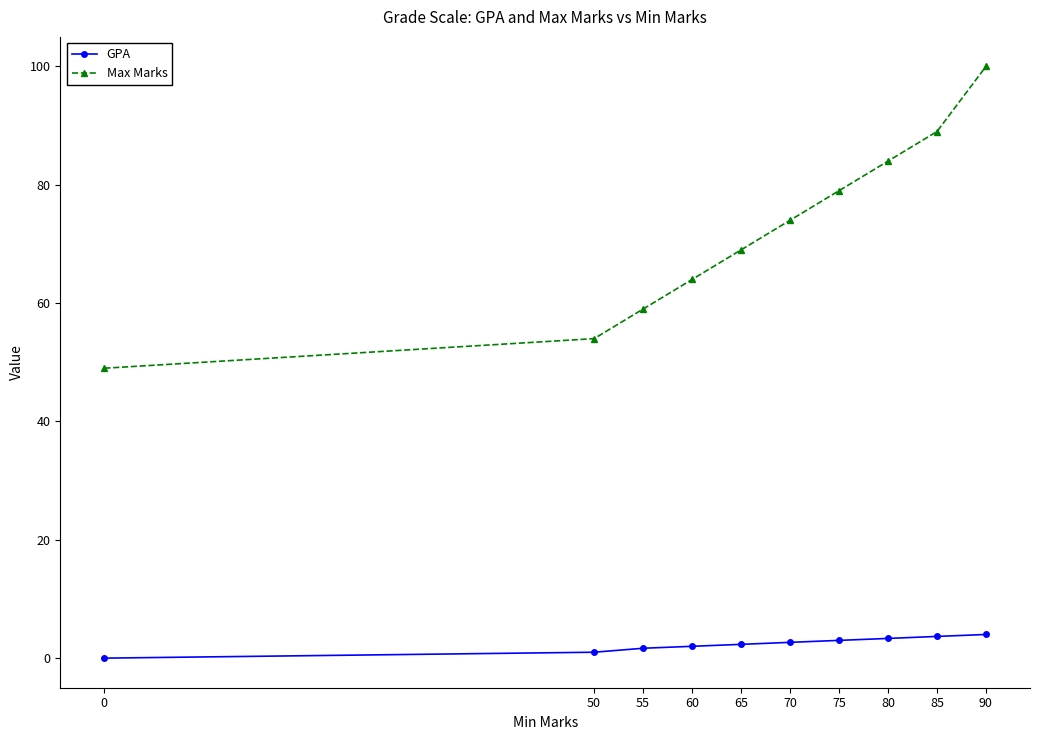

Which series has the largest range (max minus min)?

Max Marks